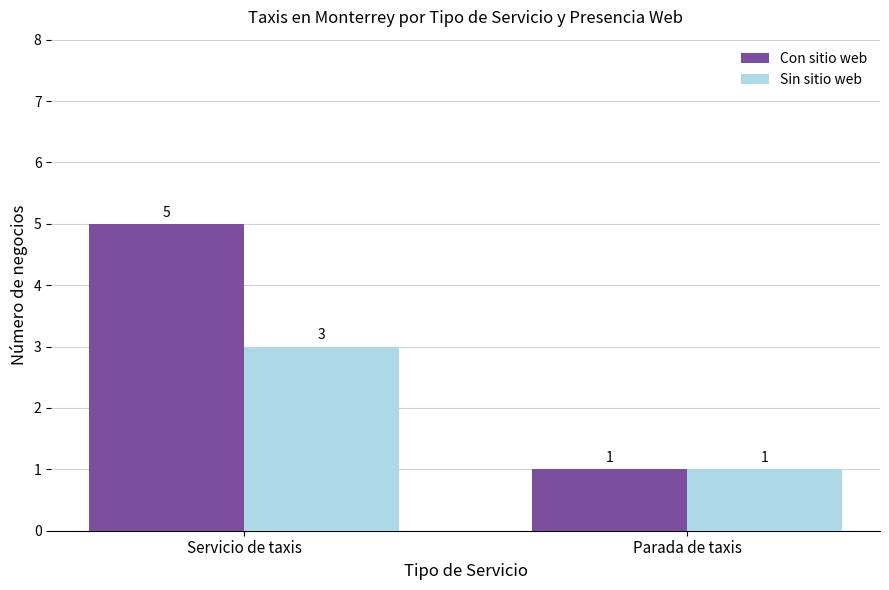

What position from the left is Parada de taxis?

2